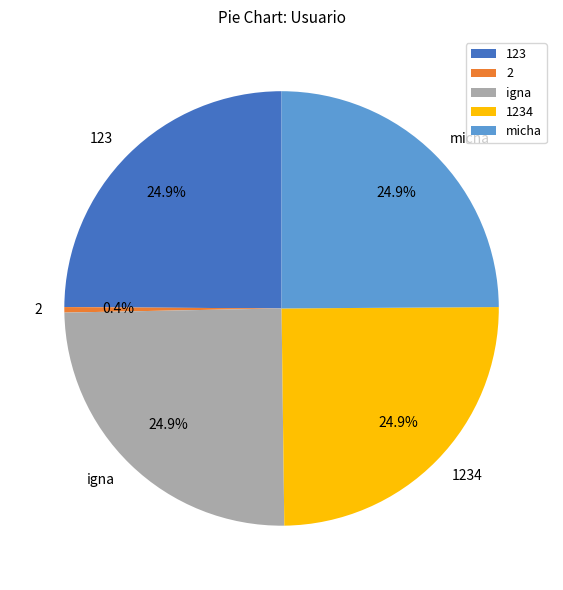

Is it true that 123 is 25% of the pie?

True